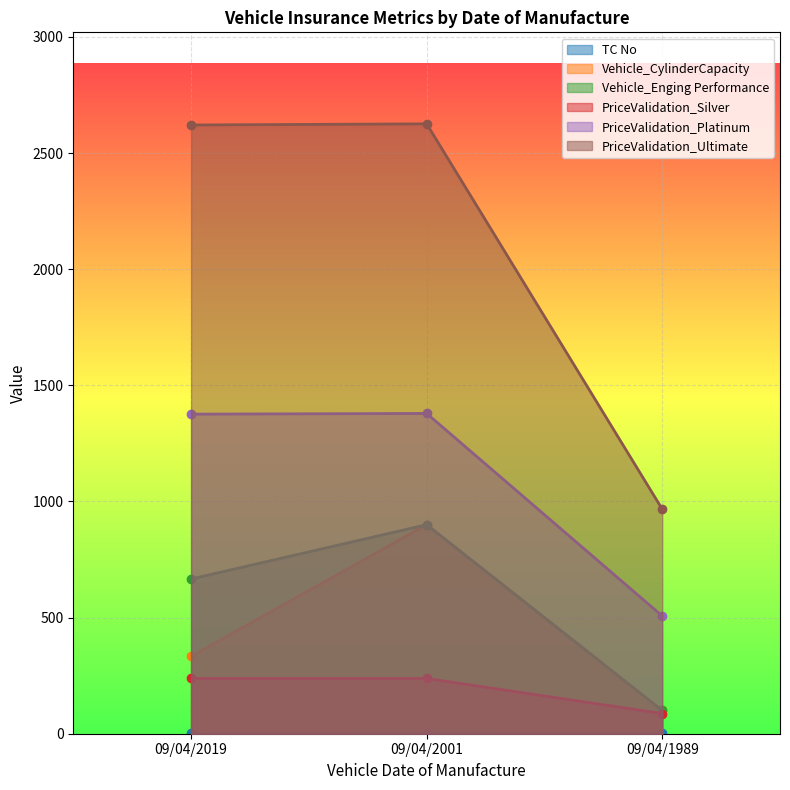

Which series has the largest range (max minus min)?

PriceValidation_Ultimate